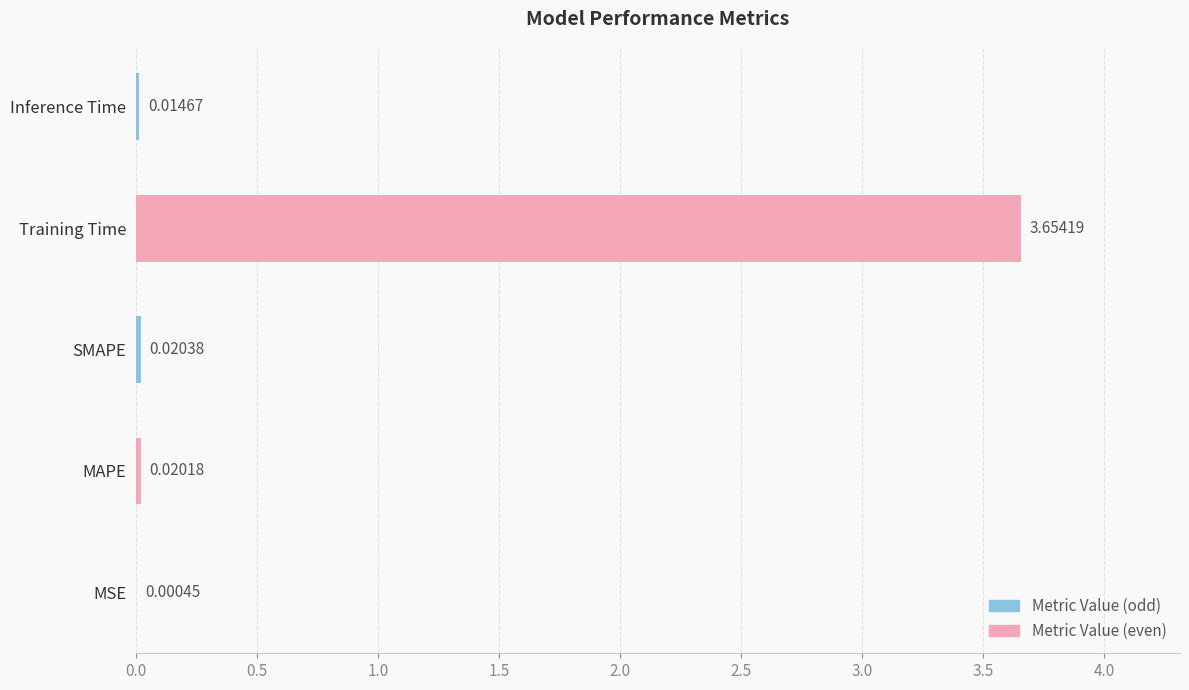

What is the change in value from MAPE to Training Time?

+3.6